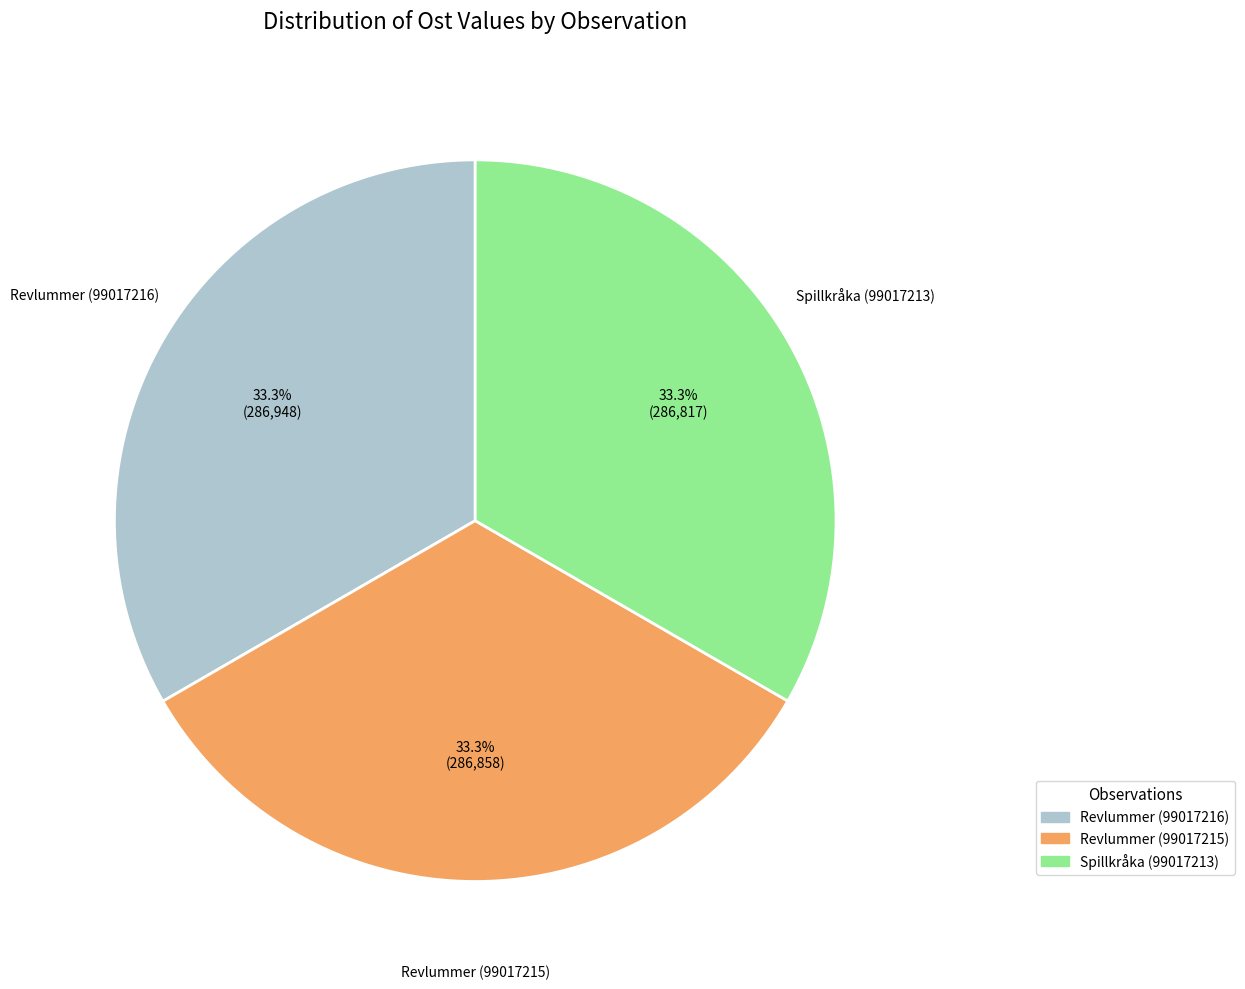

True or false: Revlummer (99017216) accounts for 47% of the total.

False